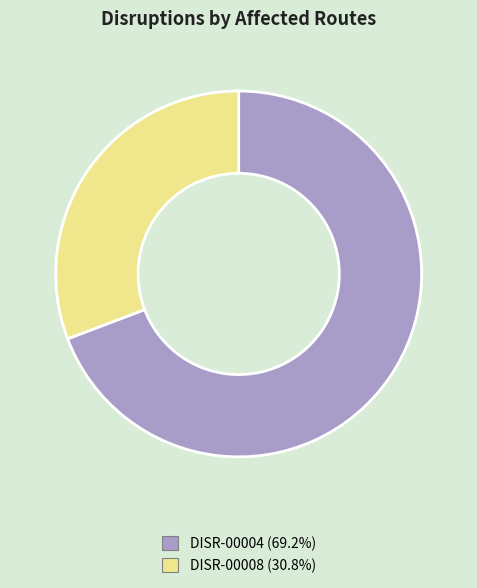

Do DISR-00008 and DISR-00004 together represent more than half of the pie?

Yes